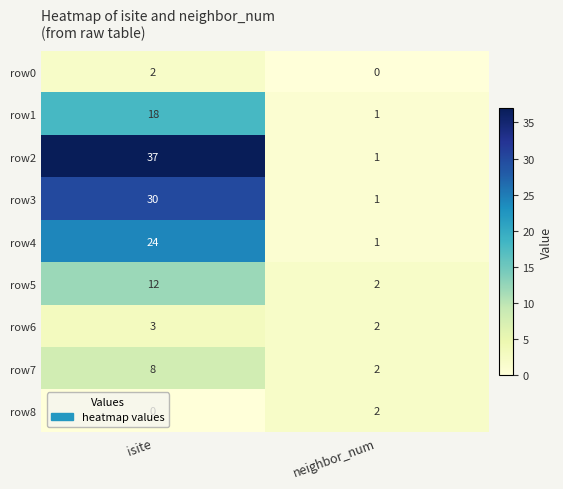

Rank the categories by row0 value from lowest to highest.

neighbor_num, isite